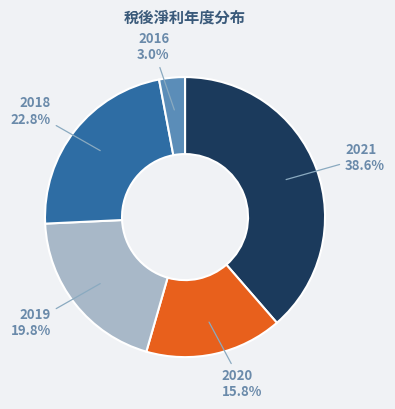

What is the total percentage of 2016 and 2020?

18.8%